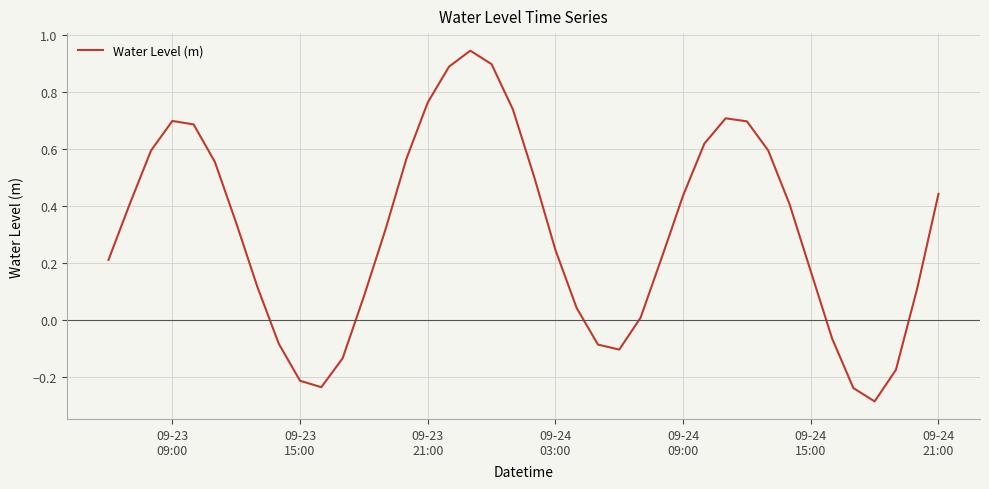

What is the smallest value displayed?

-0.3